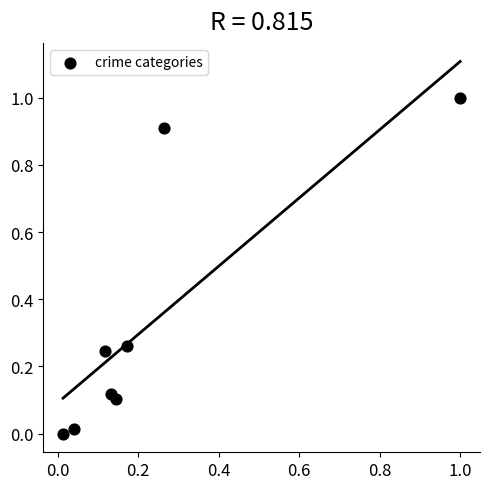

What is the range of X values (max minus min)?

1.0